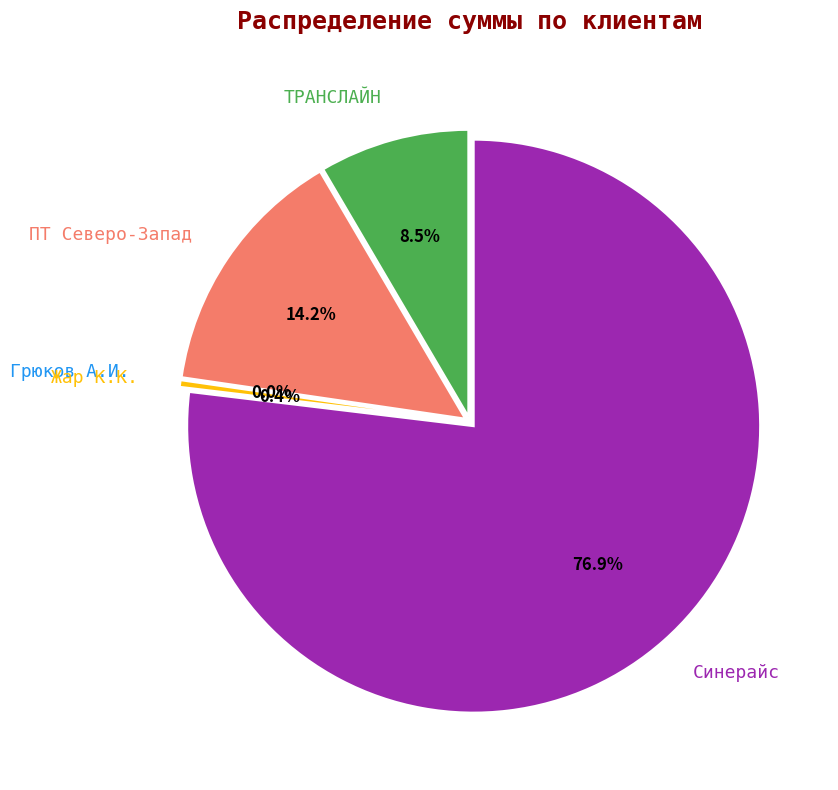

To the nearest percent, what is the difference between the largest and smallest slice percentages?

77%